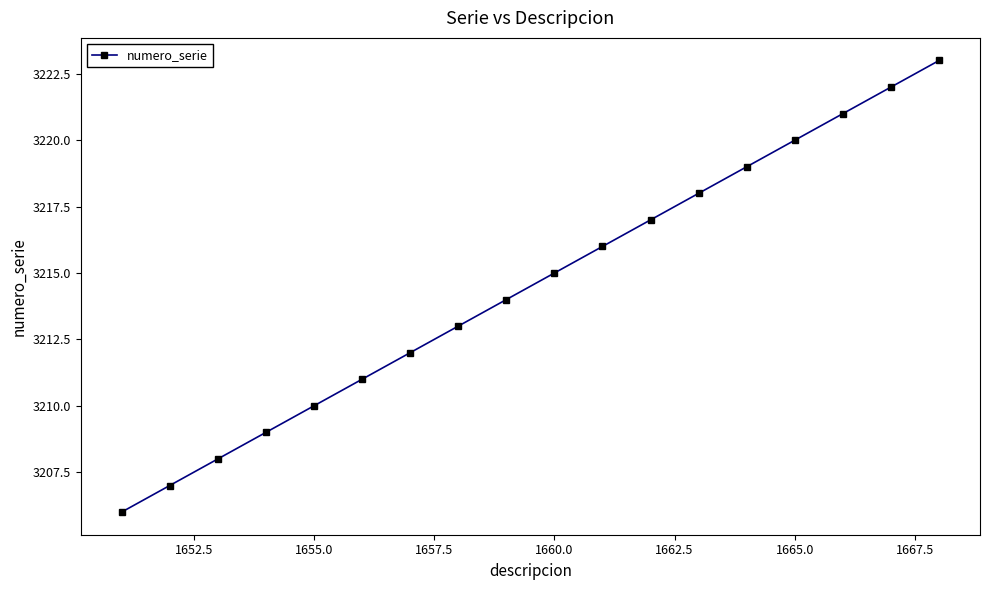

What is the maximum value shown in the chart?

3223